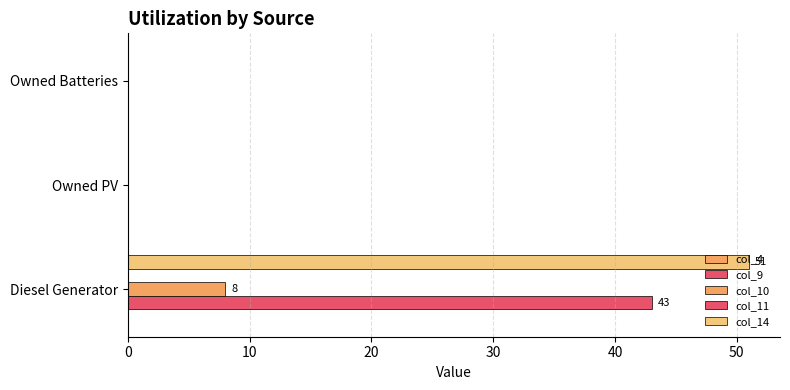

What is the maximum value shown in the chart?

51